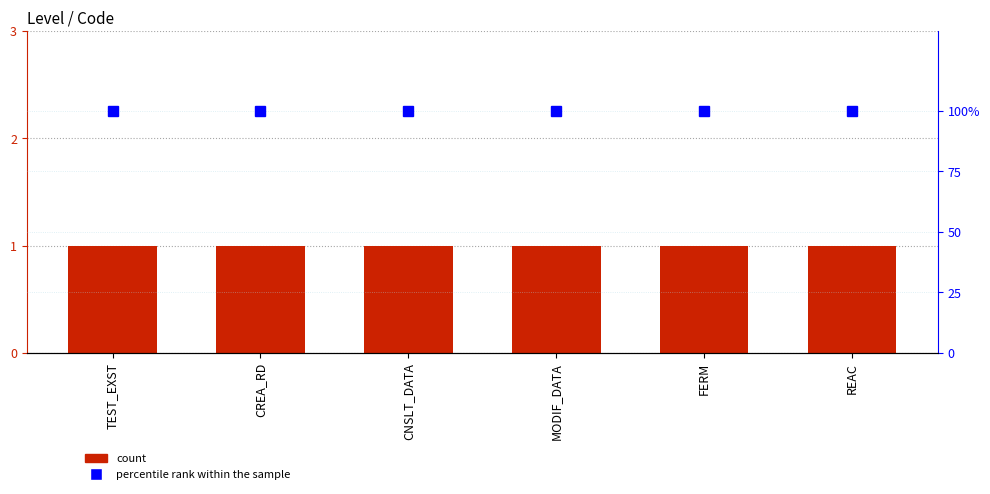

What is the sum of all Level values?

6